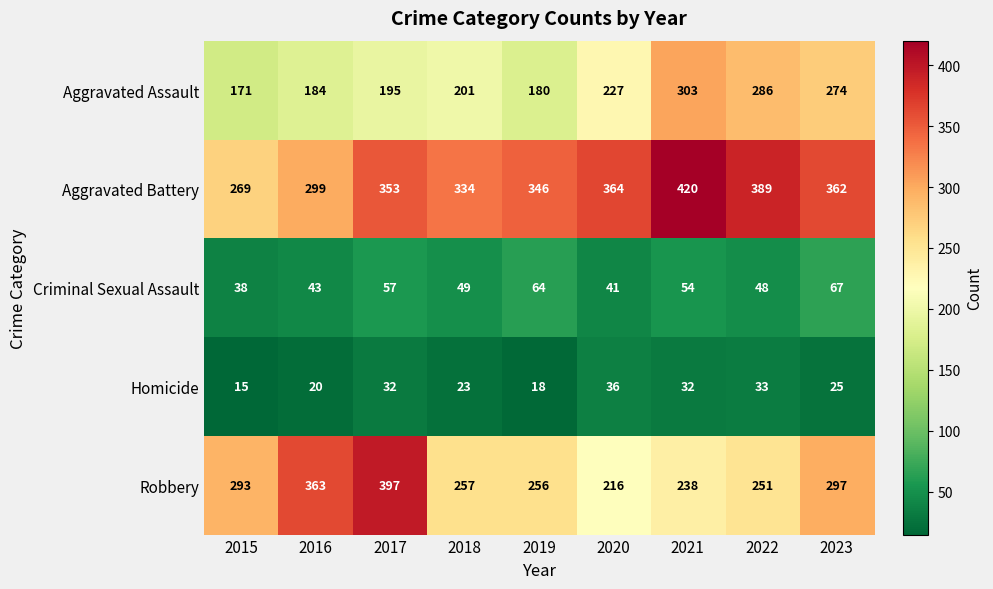

List the series in order of their peak value, lowest first.

Homicide, Criminal Sexual Assault, Aggravated Assault, Robbery, Aggravated Battery